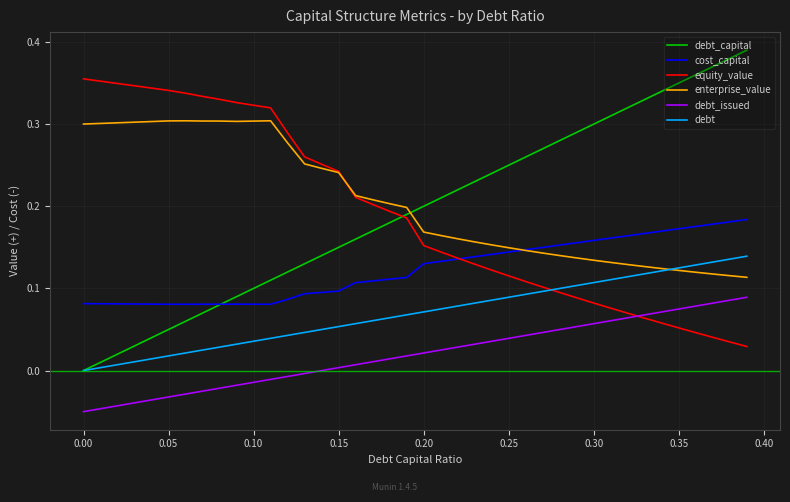

Which series has the widest spread of values?

debt_capital